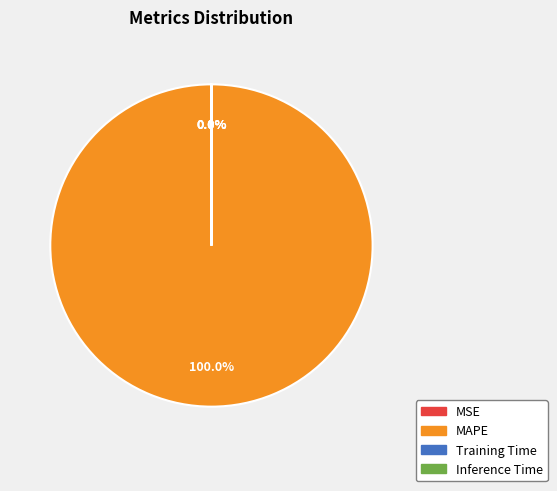

Does MAPE represent more than half of the total?

Yes